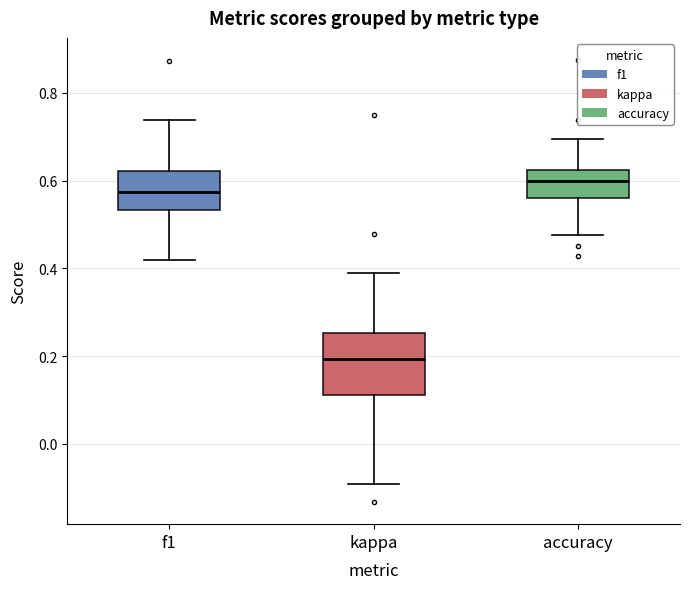

Reading left to right, read every box against the y-axis: the position of its median line, the range the box covers, and the ends of its whiskers. The values are not printed on the chart, so give them approximately, as read against the axis.

f1: median 0.58, box 0.54 to 0.62, whiskers 0.42 to 0.74
kappa: median 0.20, box 0.12 to 0.26, whiskers -0.10 to 0.38
accuracy: median 0.60, box 0.56 to 0.62, whiskers 0.48 to 0.70